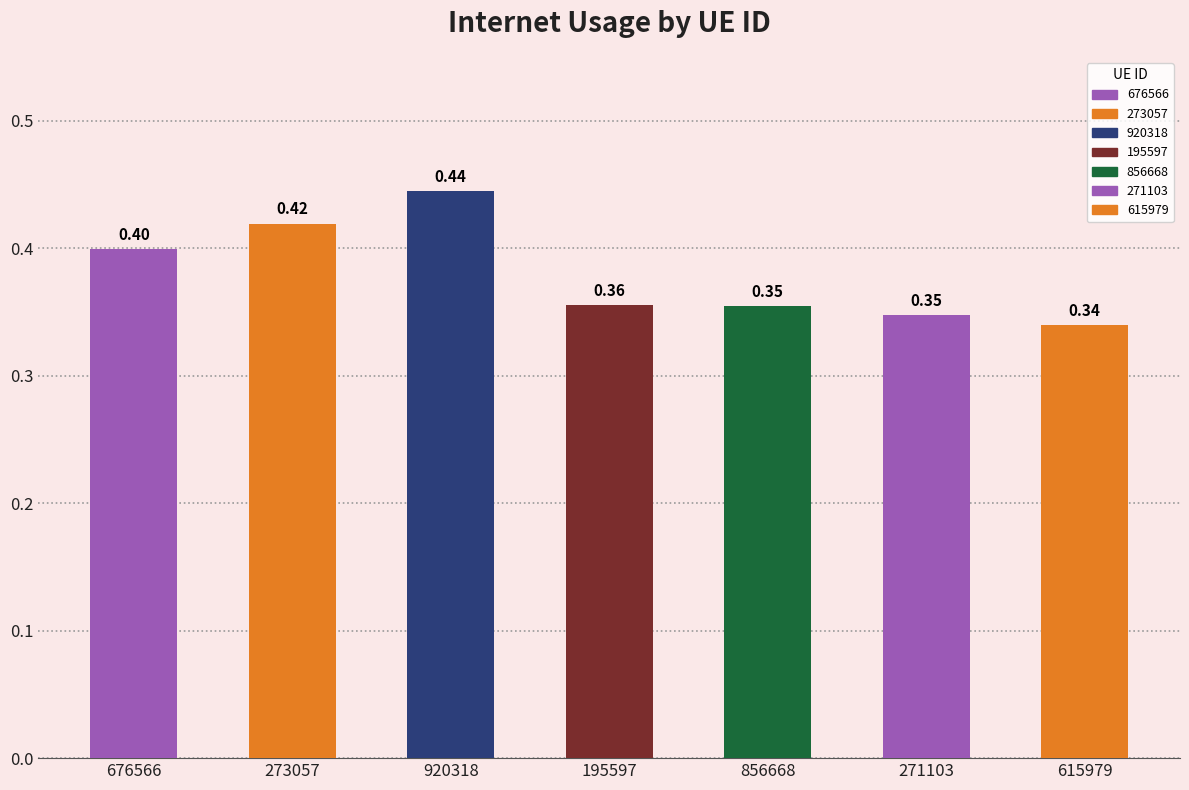

How many values are between 0 and 1?

7